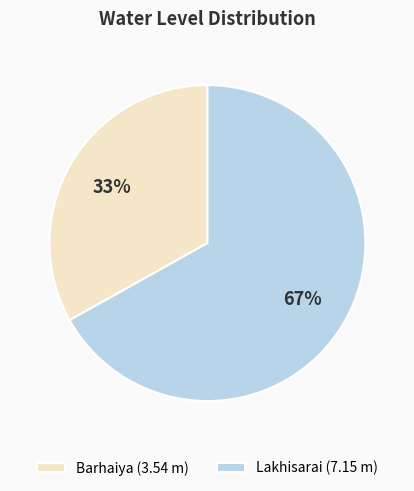

Is it true that Lakhisarai is 67% of the pie?

True